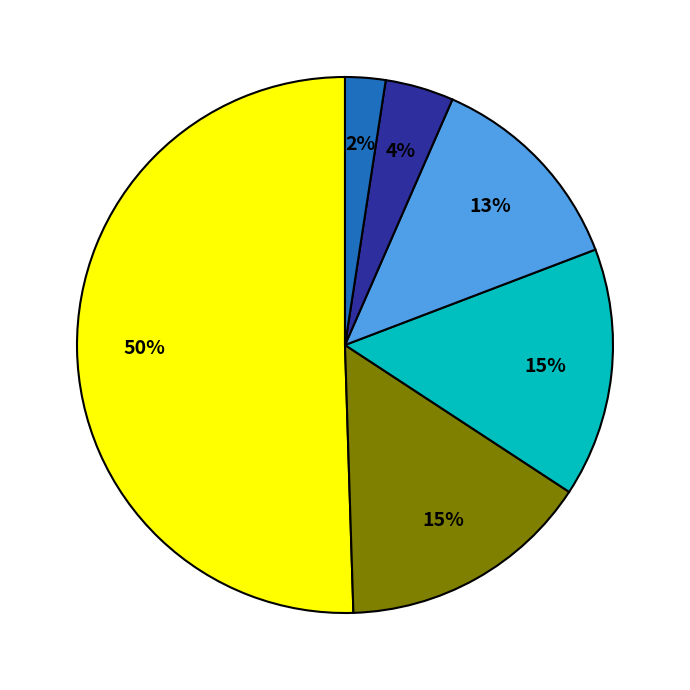

To the nearest percent, what is the average slice percentage?

17%